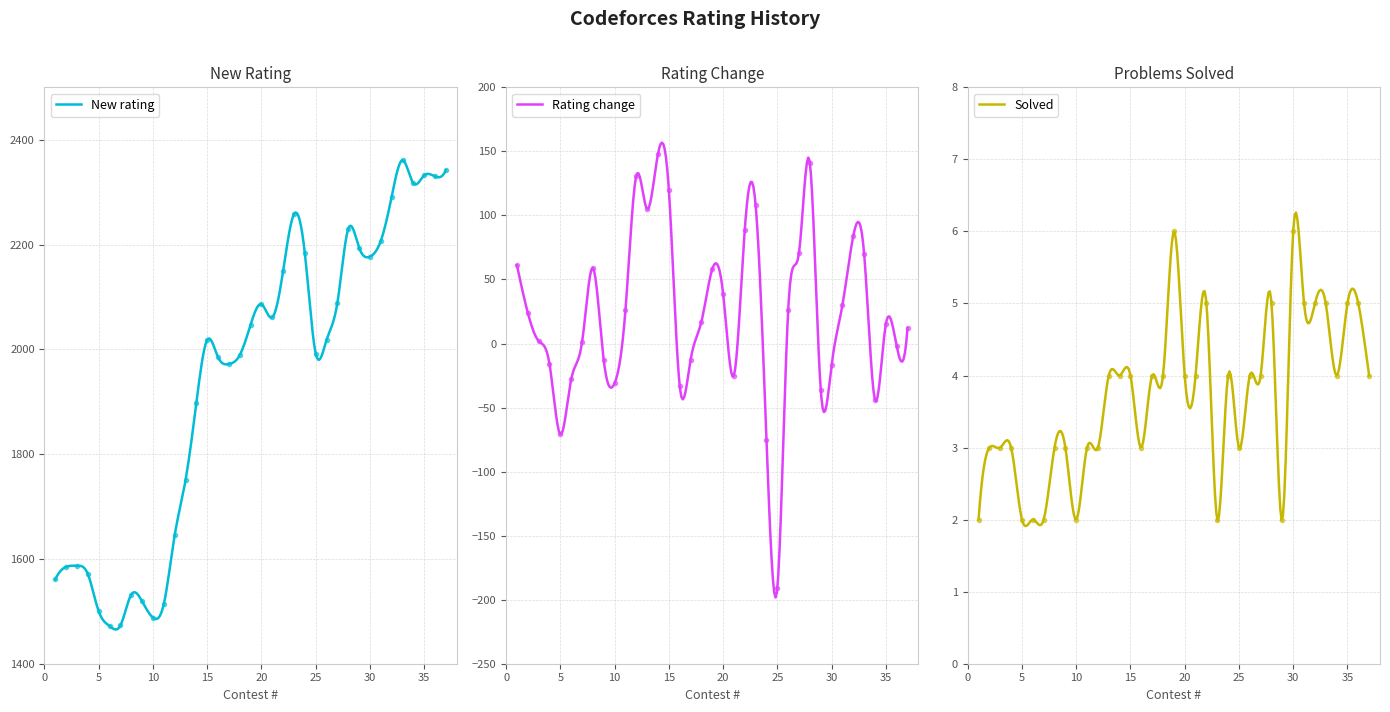

Between 27 and 29, which series saw the biggest shift?

Rating change